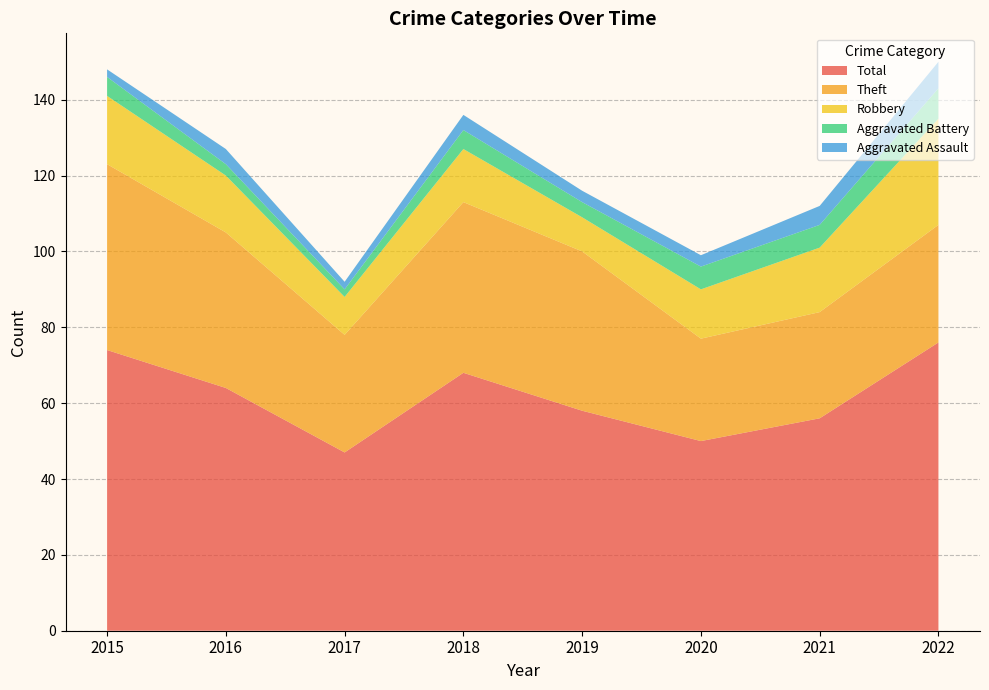

Reading right to left, transcribe all the data shown in this chart.

Robbery: 2022=28	2021=17	2020=13	2019=9	2018=14	2017=10	2016=15	2015=18
Theft: 2022=31	2021=28	2020=27	2019=42	2018=45	2017=31	2016=41	2015=49
Aggravated Assault: 2022=7	2021=5	2020=3	2019=3	2018=4	2017=2	2016=4	2015=2
Aggravated Battery: 2022=8	2021=6	2020=6	2019=4	2018=5	2017=2	2016=3	2015=5
Total: 2022=76	2021=56	2020=50	2019=58	2018=68	2017=47	2016=64	2015=74